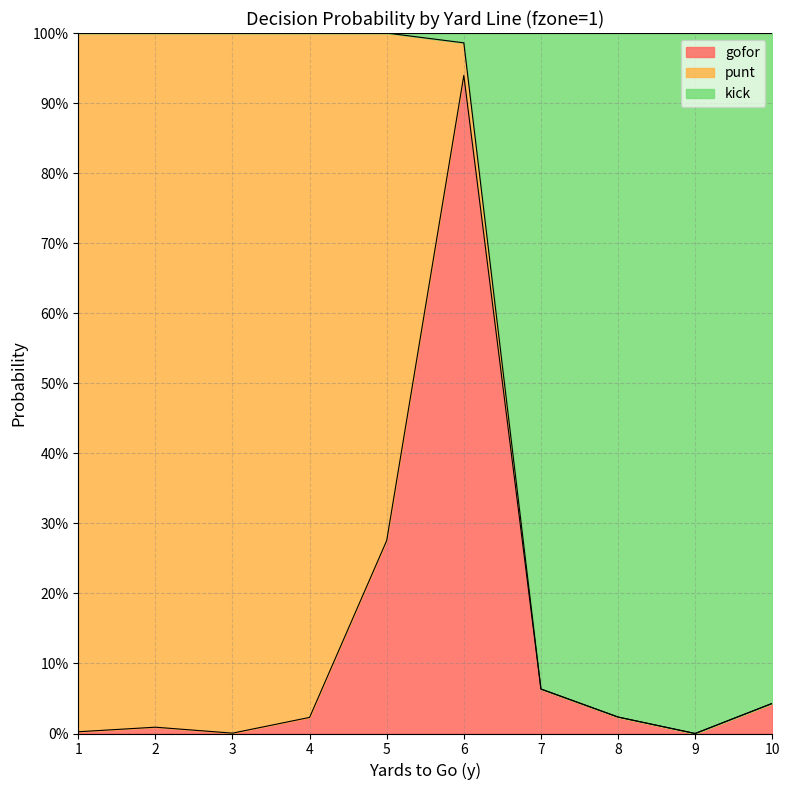

Which category has the highest value across all series?

1